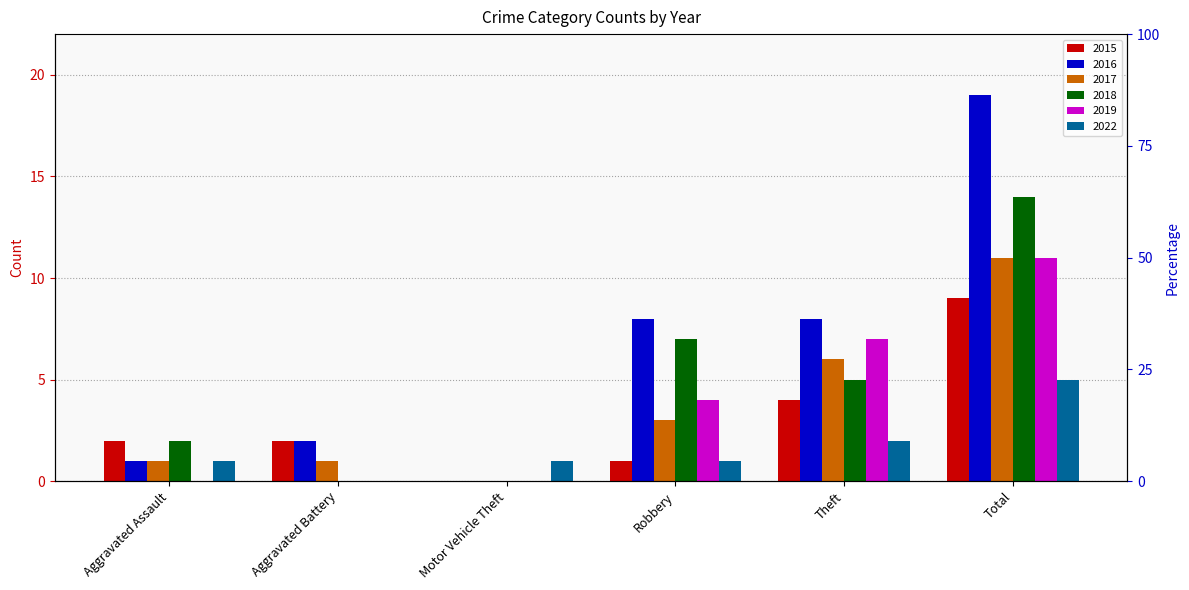

What is the approximate value of 2018 at Total?

14